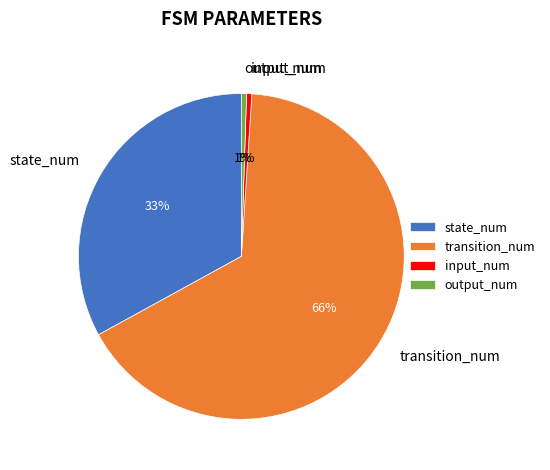

How many segments does this pie chart have?

4